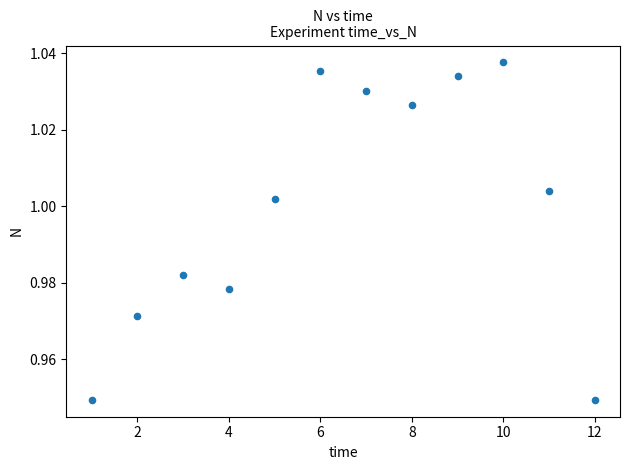

What is the range of X values (max minus min)?

11.0